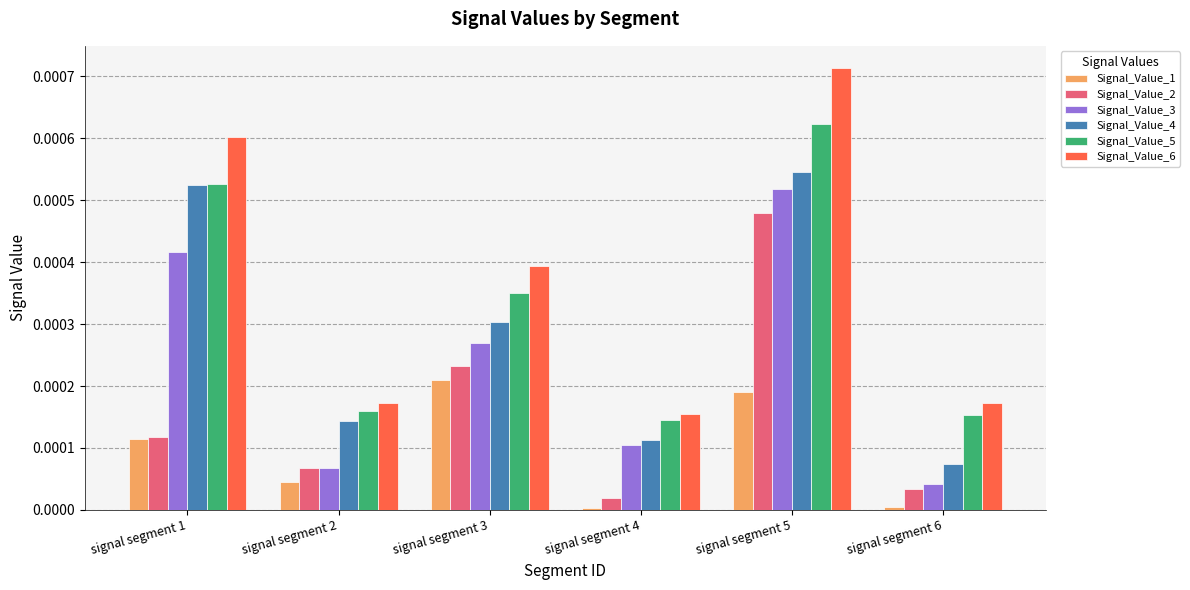

Is it true that Signal_Value_3 equals 0.0 at signal segment 2?

True